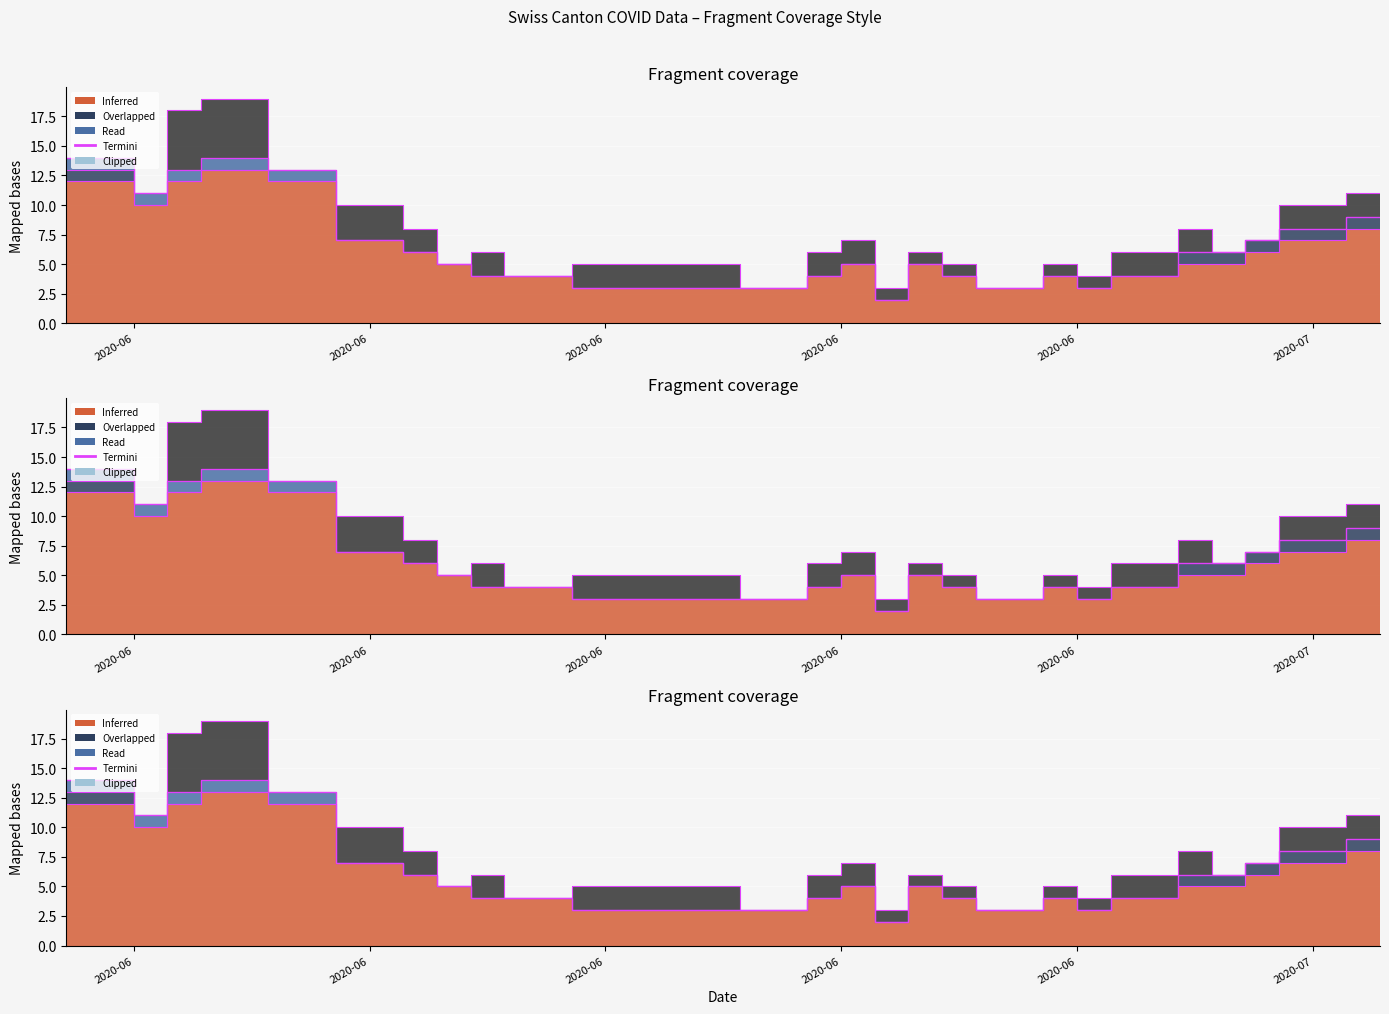

Which has a higher value, 2020-06-01 or 2020-07-08?

2020-06-01